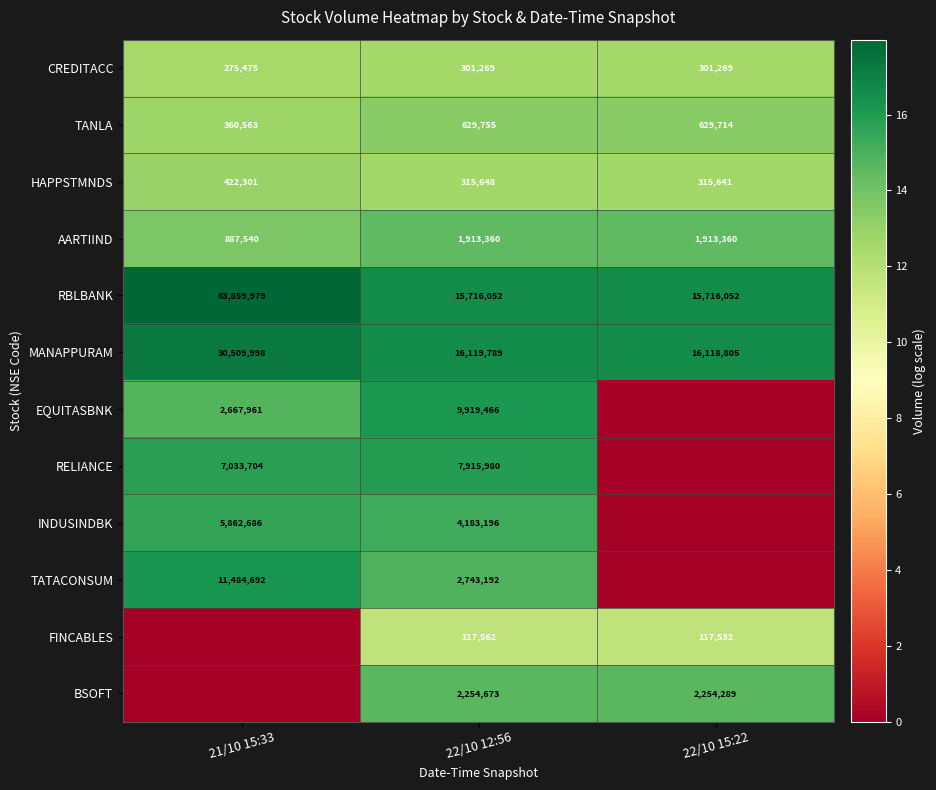

What is the sum of the CREDITACC values at 21/10 15:33 and 22/10 12:56?

576744